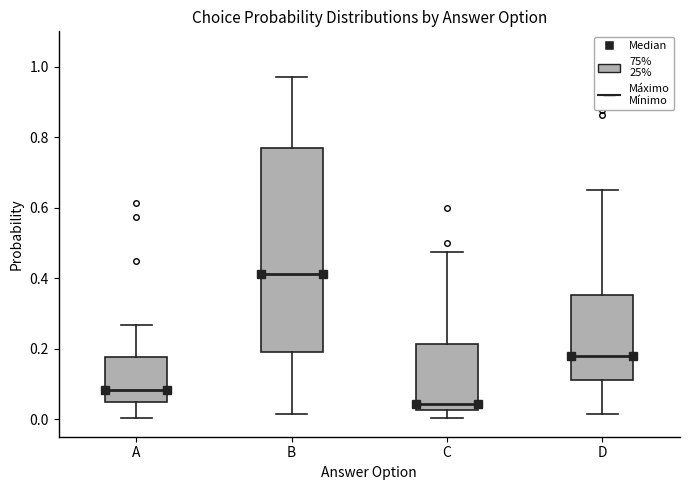

Reading left to right, read every box against the y-axis: the position of its median line, the range the box covers, and the ends of its whiskers. The values are not printed on the chart, so give them approximately, as read against the axis.

A: median 0.08, box 0.04 to 0.18, whiskers 0.00 to 0.26
B: median 0.42, box 0.20 to 0.76, whiskers 0.02 to 0.98
C: median 0.04, box 0.02 to 0.22, whiskers 0.00 to 0.48
D: median 0.18, box 0.10 to 0.36, whiskers 0.02 to 0.66